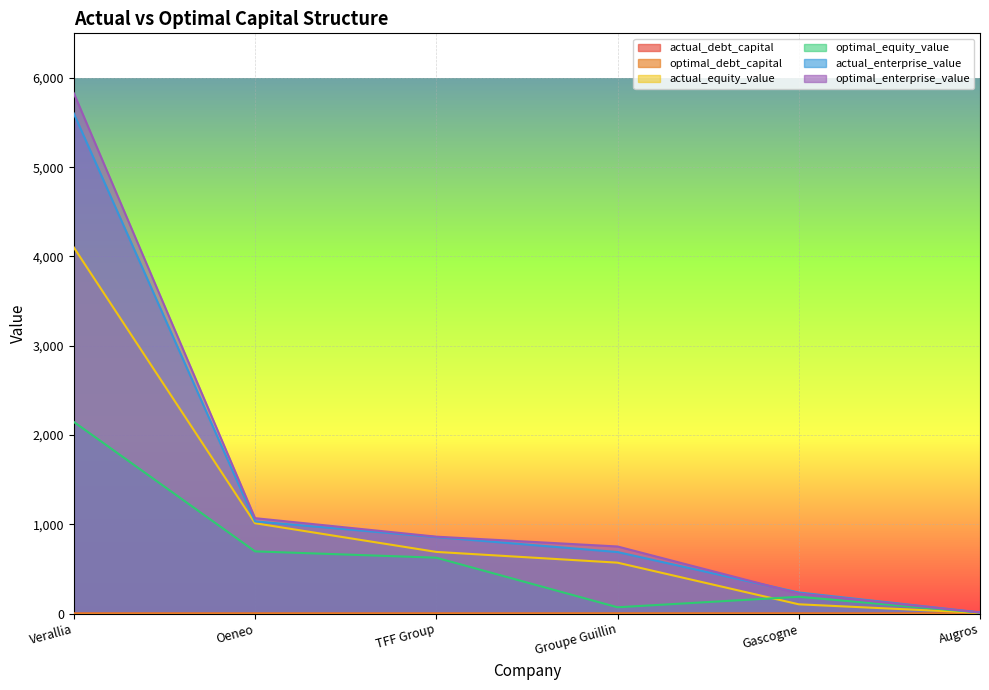

Count the number of data series in this chart.

6